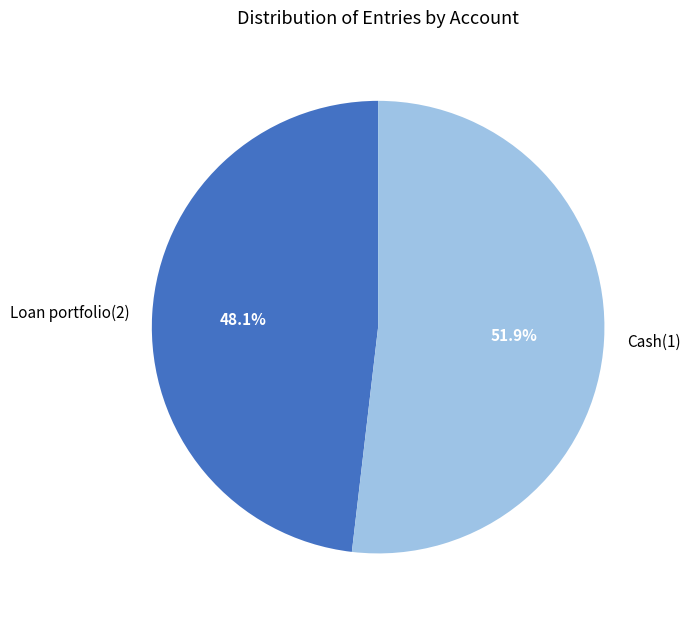

How many segments does this pie chart have?

2